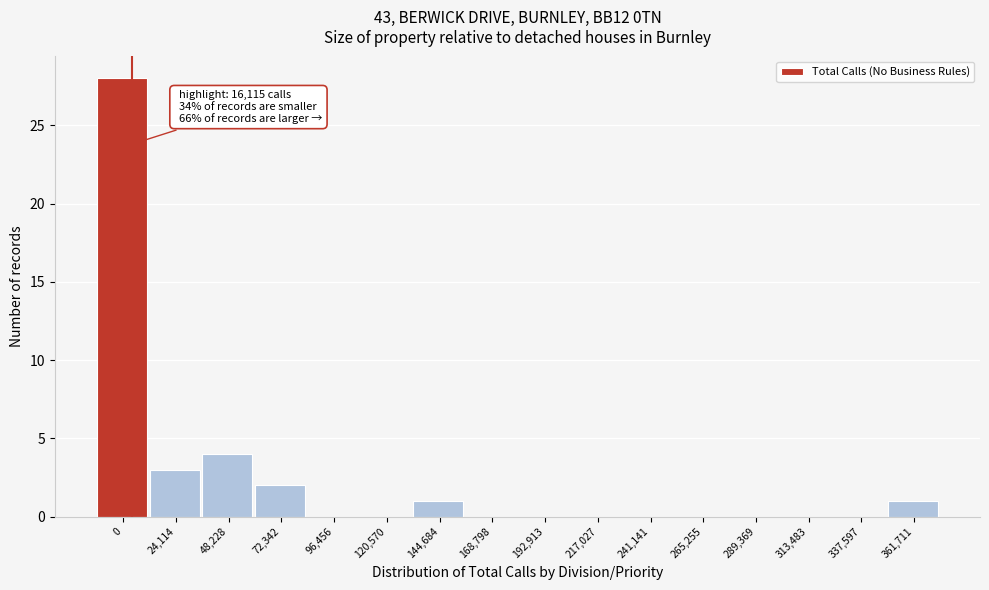

Reading left to right, what are all the values shown in this chart?

0=28	24,114=3	48,228=4	72,342=2	96,456=0	120,570=0	144,684=1	168,798=0	192,913=0	217,027=0	241,141=0	265,255=0	289,369=0	313,483=0	337,597=0	361,711=1